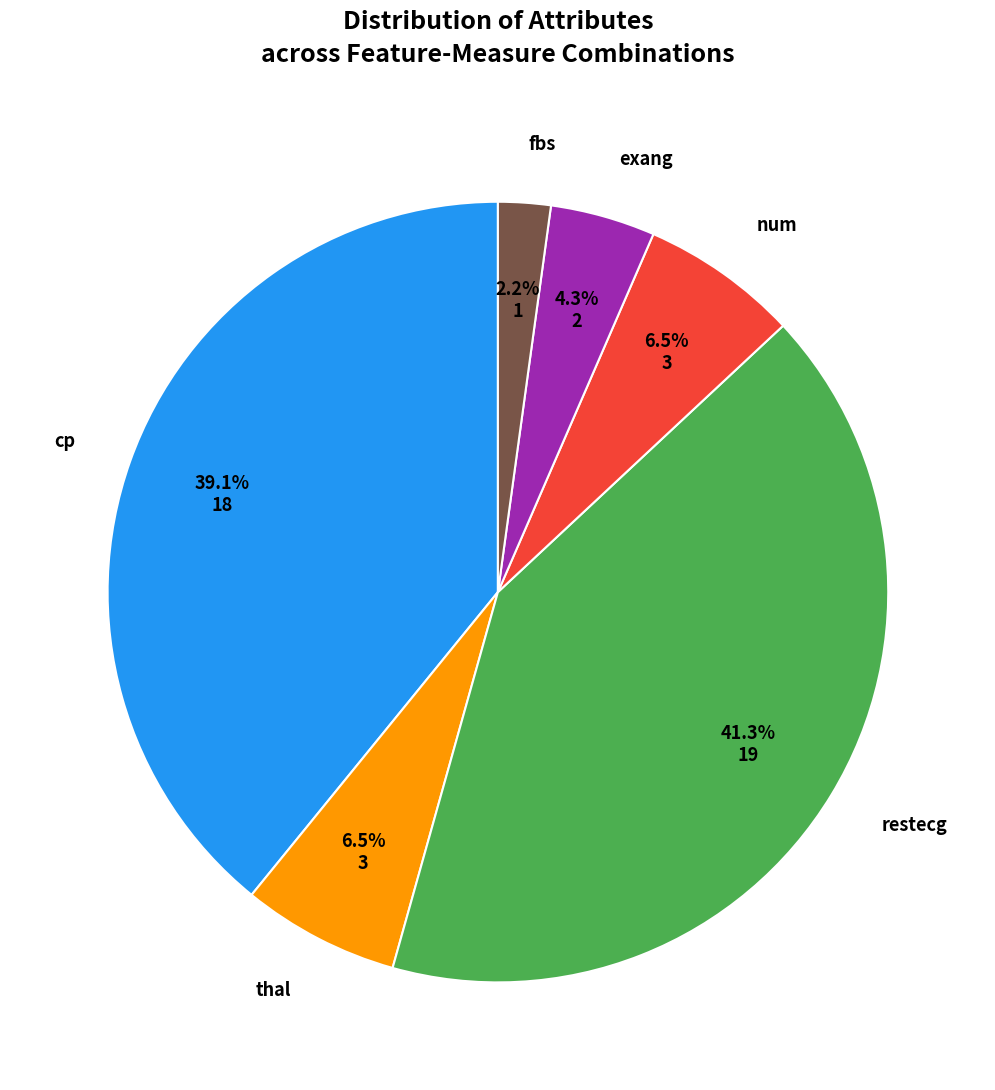

Does any single category account for the majority?

No